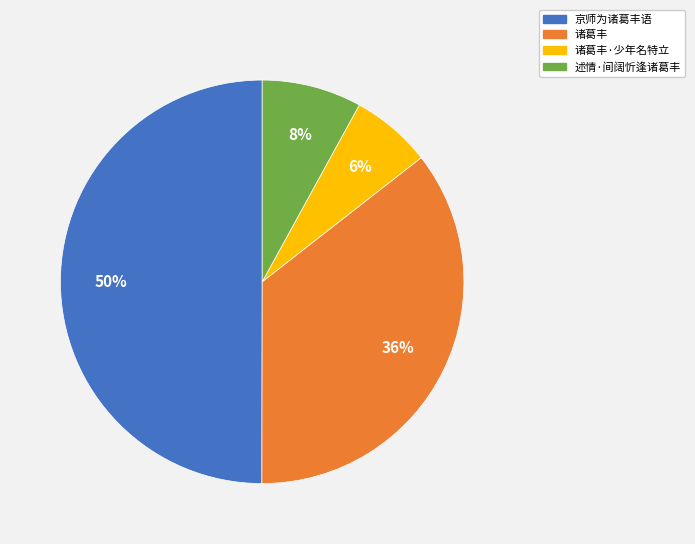

Does 述情·间阔忻逢诸葛丰 account for over 50% of the chart?

No